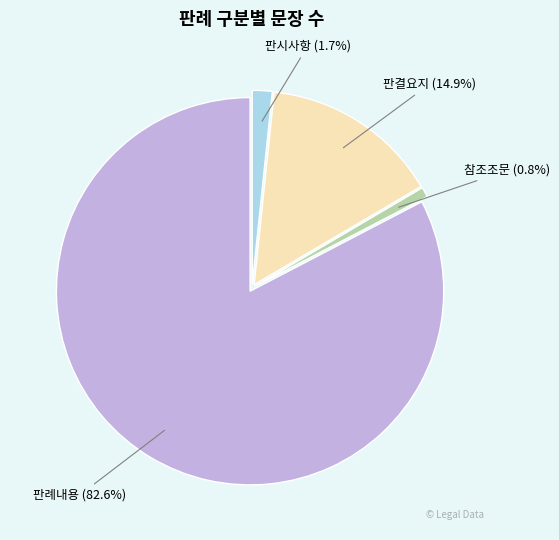

Does any single category account for the majority?

Yes